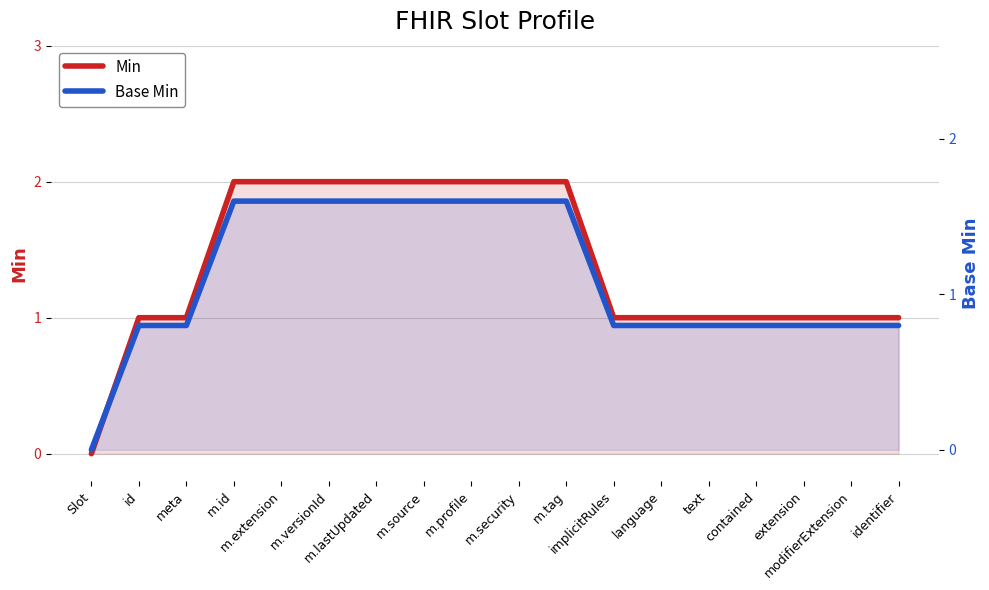

What are all the series names shown in the legend?

Min, Base Min